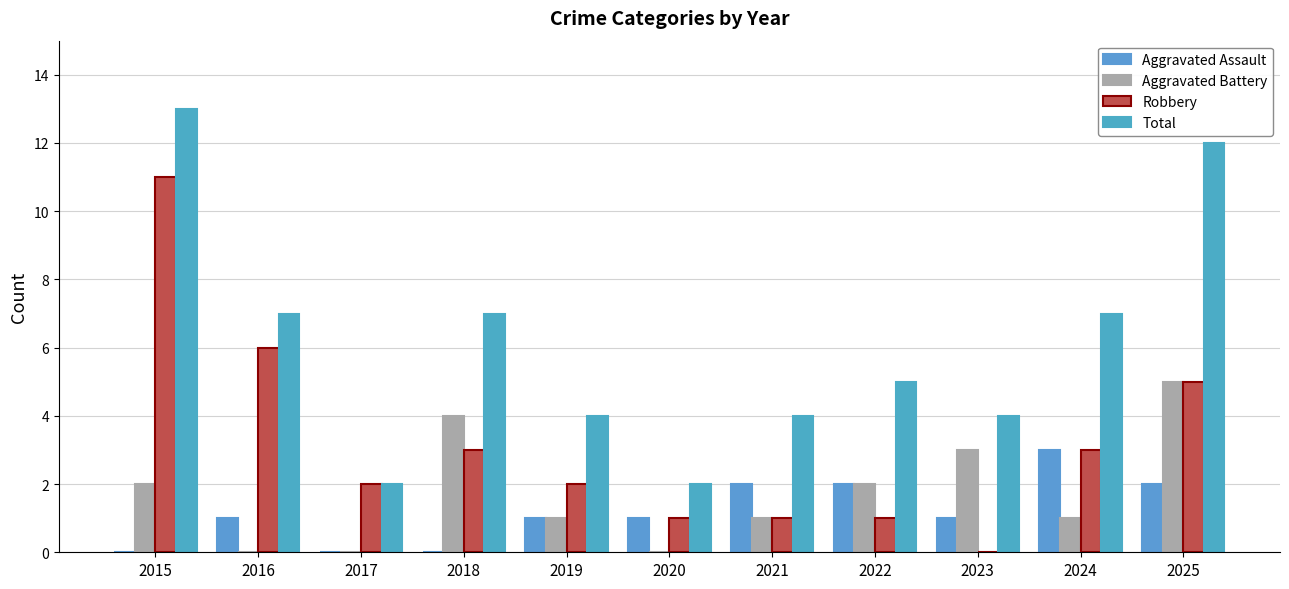

Reading right to left, what are all the values shown in this chart?

Aggravated Assault: 2025=2	2024=3	2023=1	2022=2	2021=2	2020=1	2019=1	2018=0	2017=0	2016=1	2015=0
Aggravated Battery: 2025=5	2024=1	2023=3	2022=2	2021=1	2020=0	2019=1	2018=4	2017=0	2016=0	2015=2
Robbery: 2025=5	2024=3	2023=0	2022=1	2021=1	2020=1	2019=2	2018=3	2017=2	2016=6	2015=11
Total: 2025=12	2024=7	2023=4	2022=5	2021=4	2020=2	2019=4	2018=7	2017=2	2016=7	2015=13